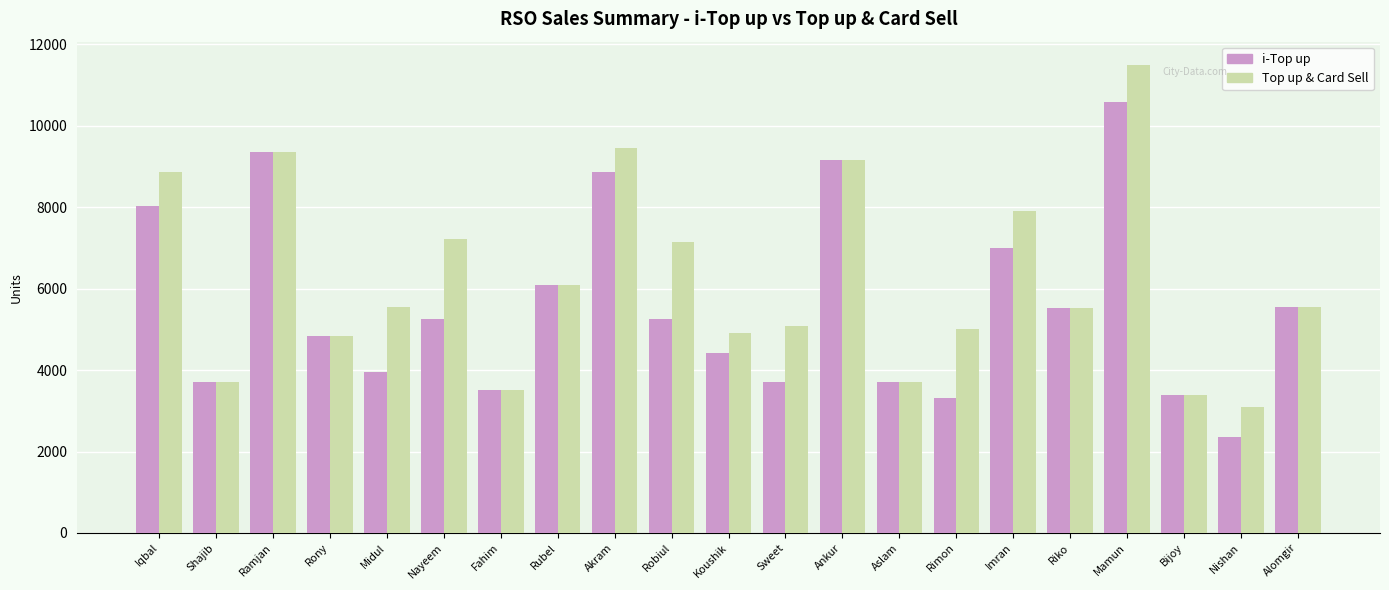

Which series has the widest spread of values?

Top up & Card Sell